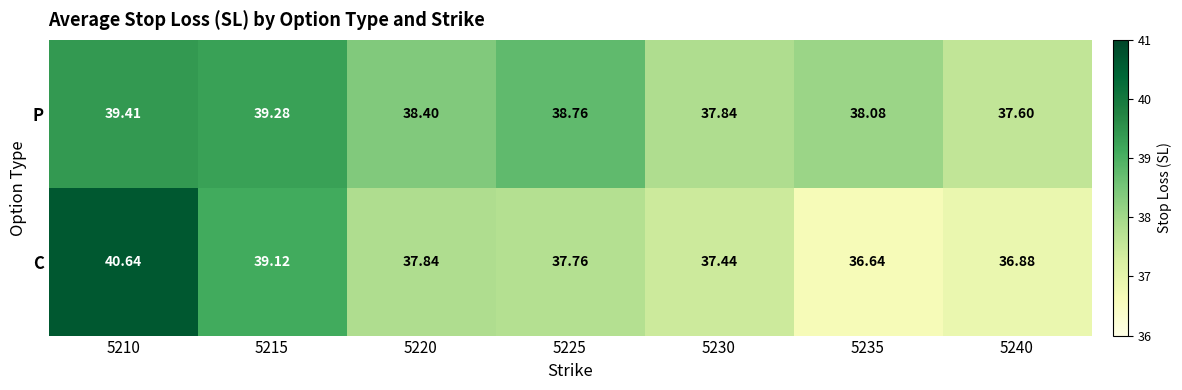

Which series has the widest spread of values?

C